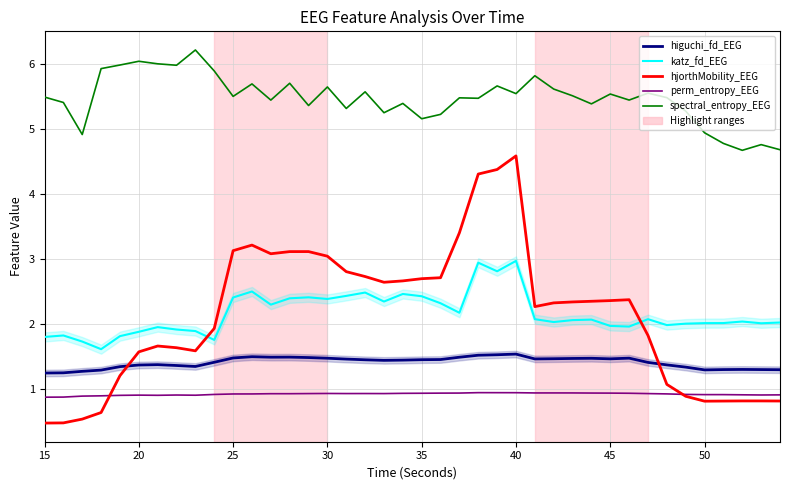

The spectral_entropy_EEG series shows 1.8 at 33. True or false?

False